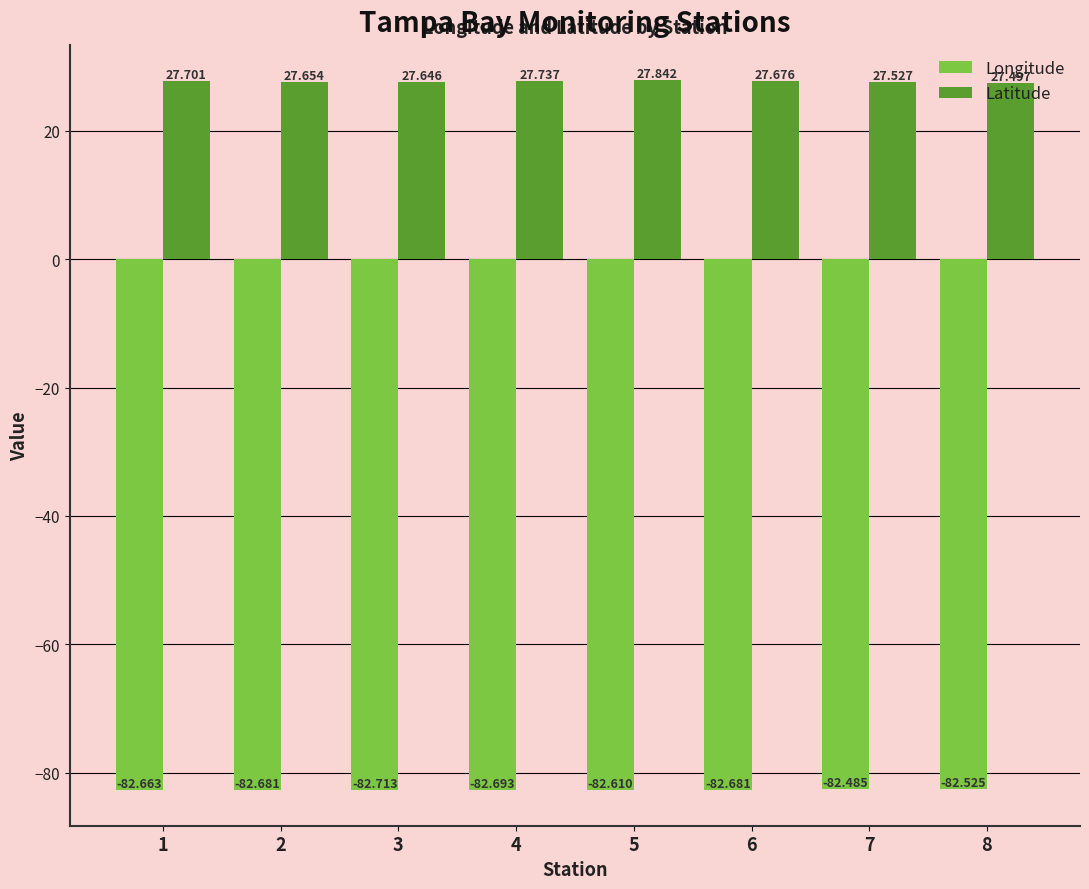

The value of Longitude at 4 is -134.4. True or false?

False